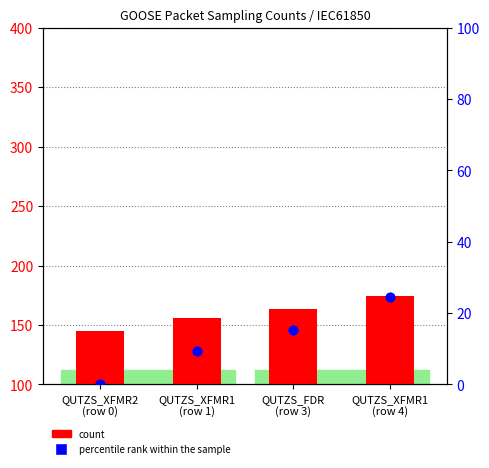

Which series has the largest total across all categories?

count